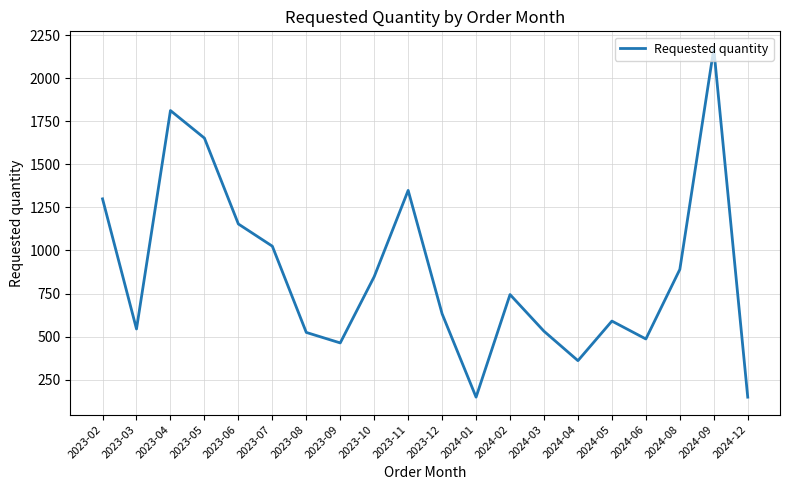

At which category does the chart reach its peak across all series?

2024-09